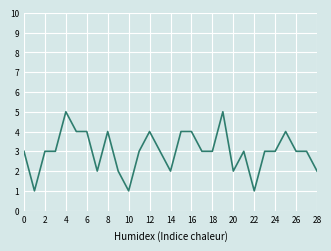

How many lines are shown in the chart?

1